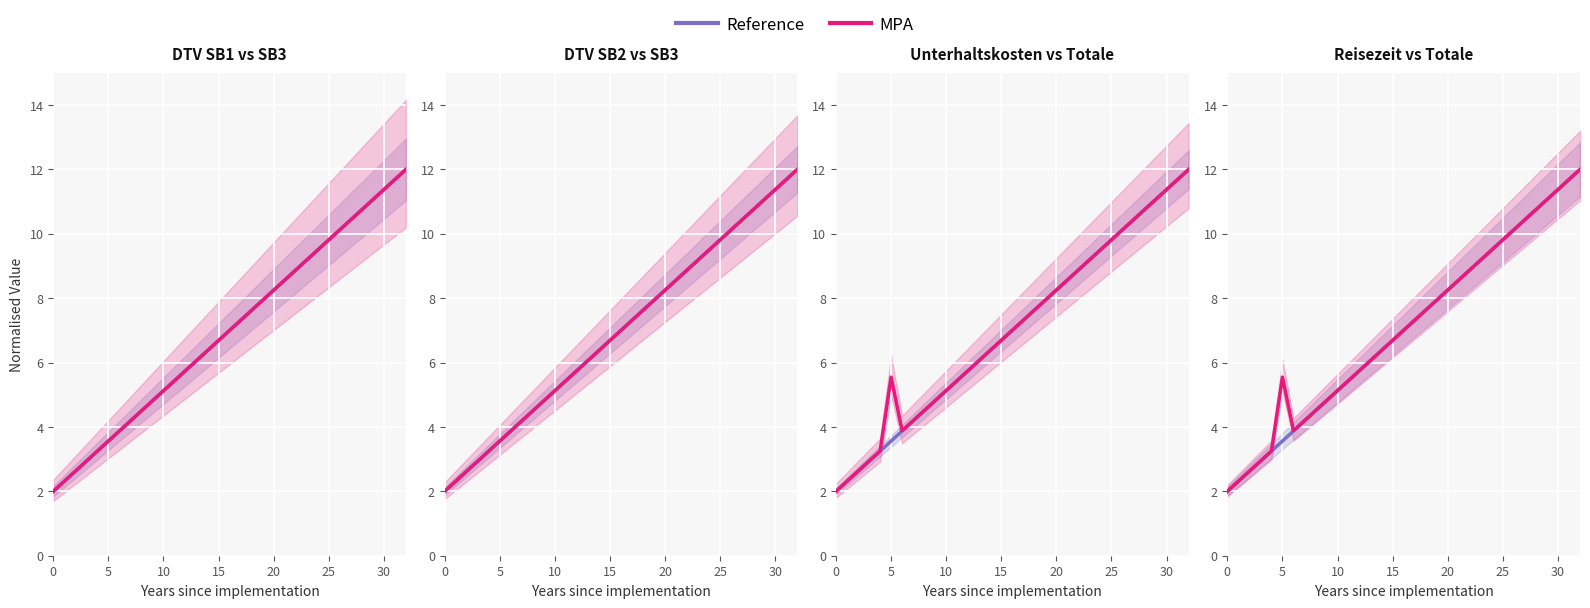

True or false: MPA and Reference intersect in this chart.

False